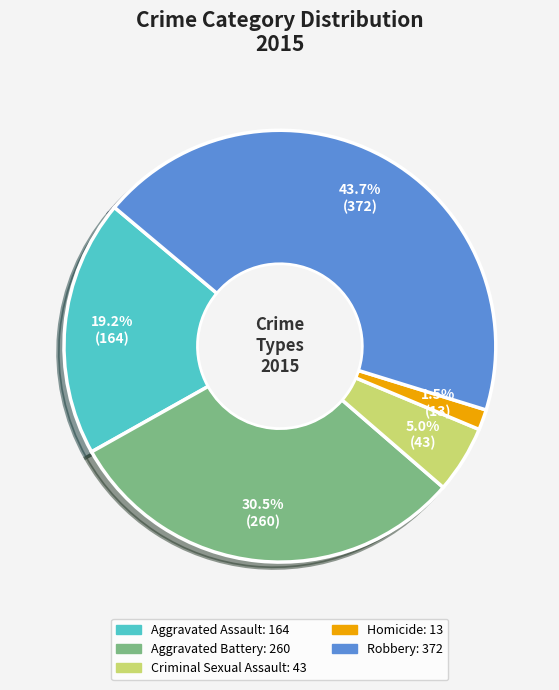

What is the total percentage of Homicide and Aggravated Battery?

32.0%